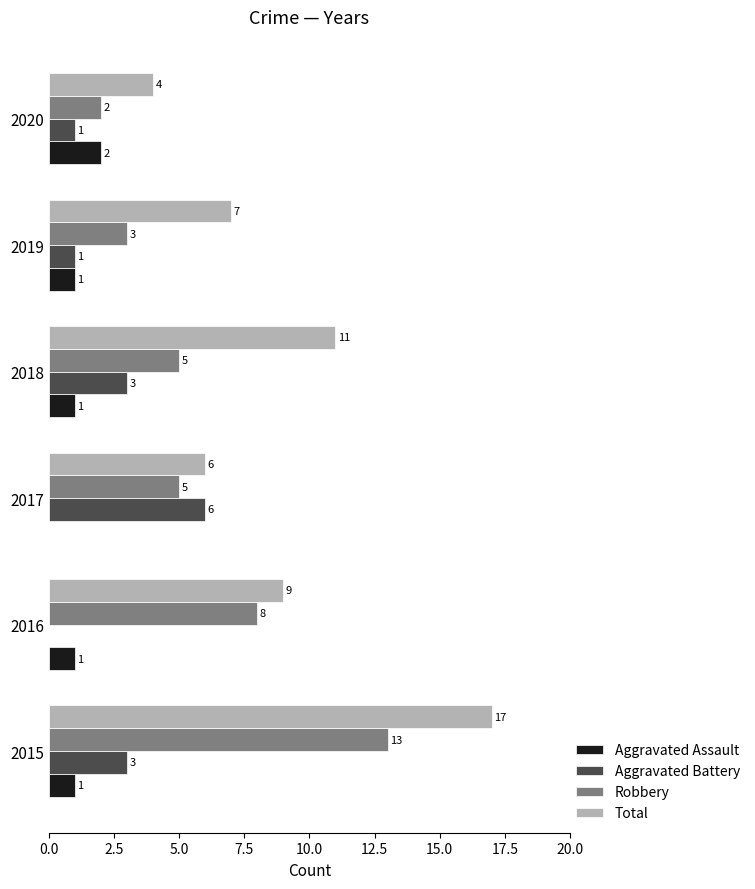

What is the approximate value of Total at 2018, to the nearest 5?

10